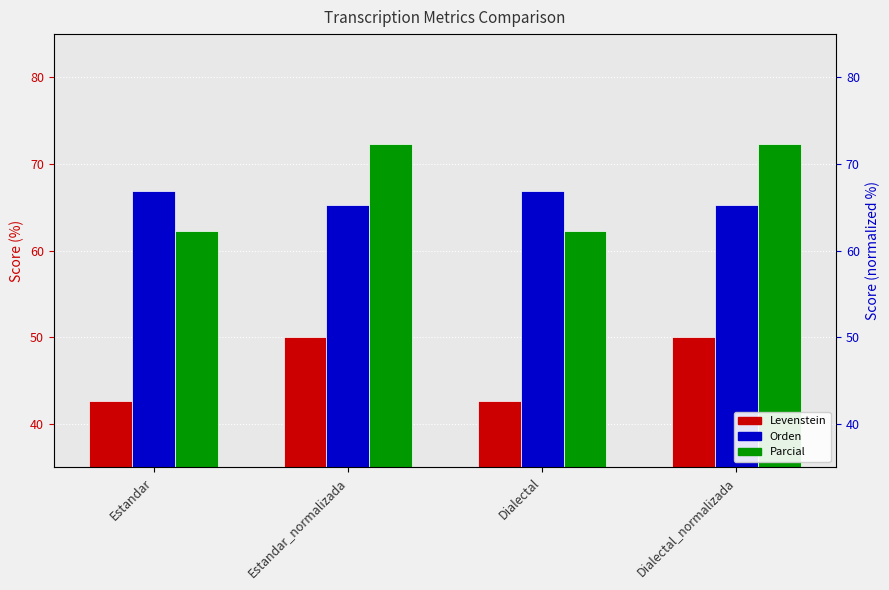

What are all the series names shown in the legend?

Levenstein, Orden, Parcial